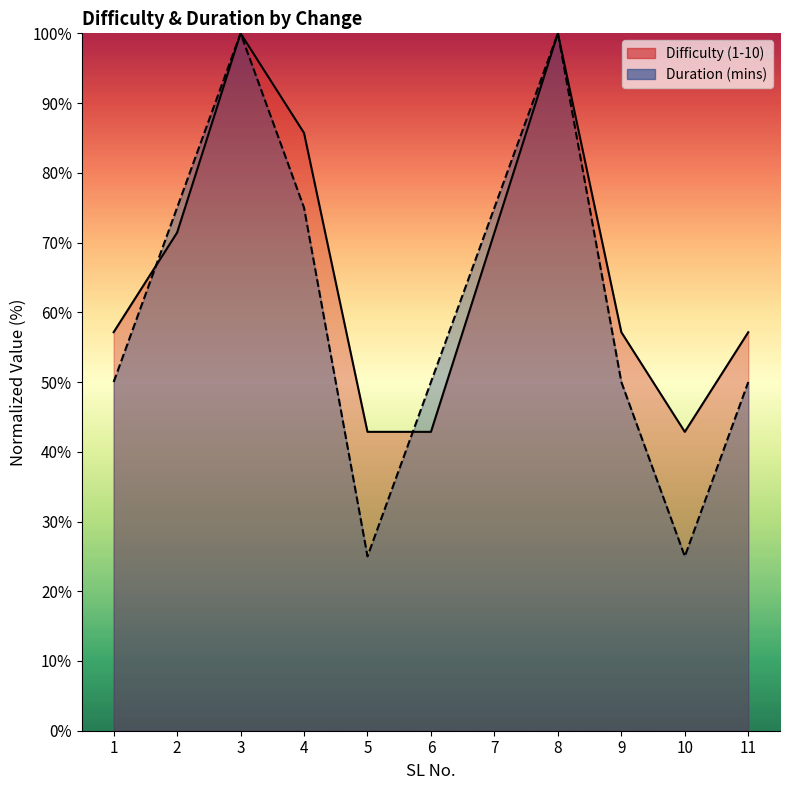

What is the smallest value displayed?

25.0